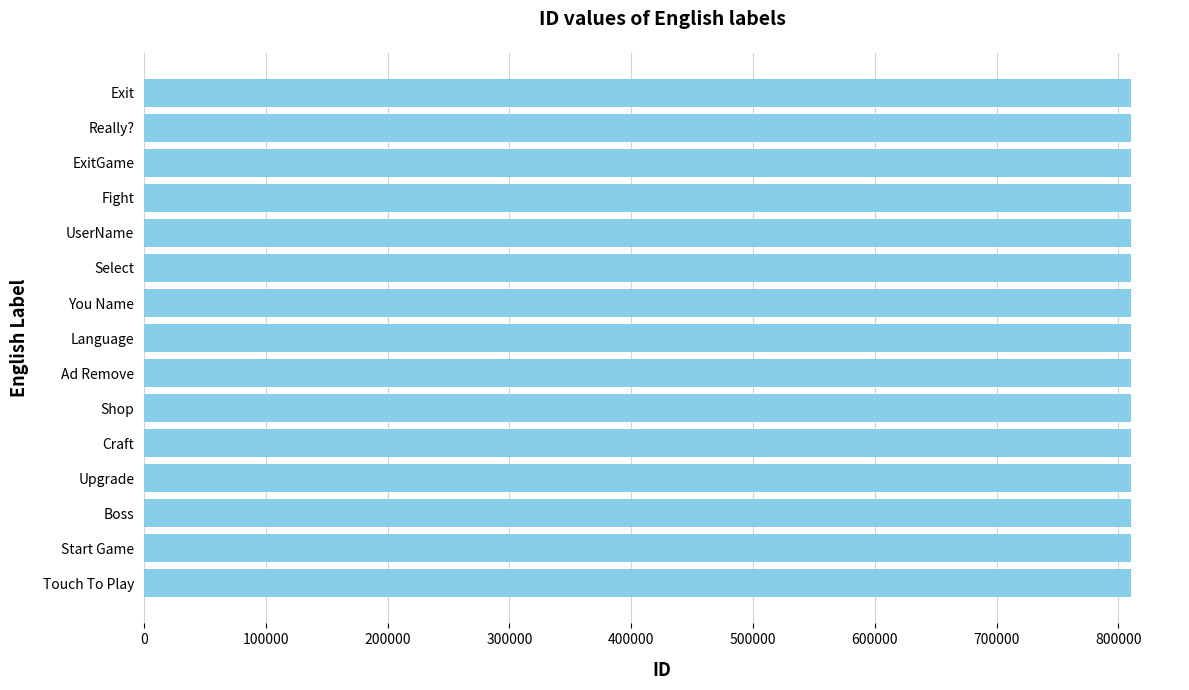

What is the difference between the second highest and second lowest values?

12